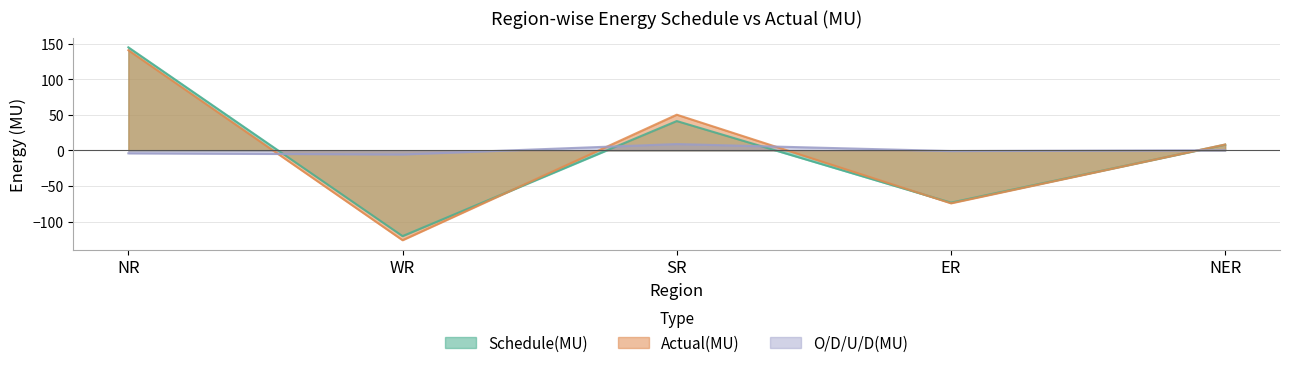

At which label is Schedule(MU) closest to 12?

NER